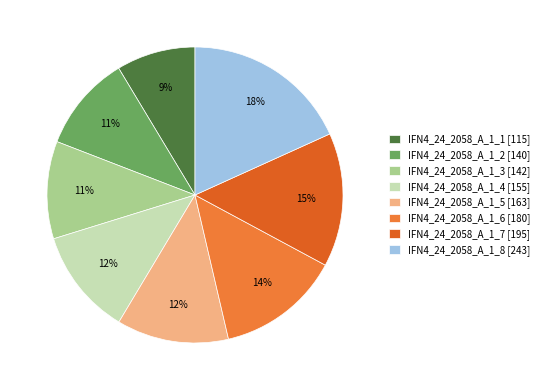

Which has a higher value, IFN4_24_2058_A_1_3 or IFN4_24_2058_A_1_2?

IFN4_24_2058_A_1_3